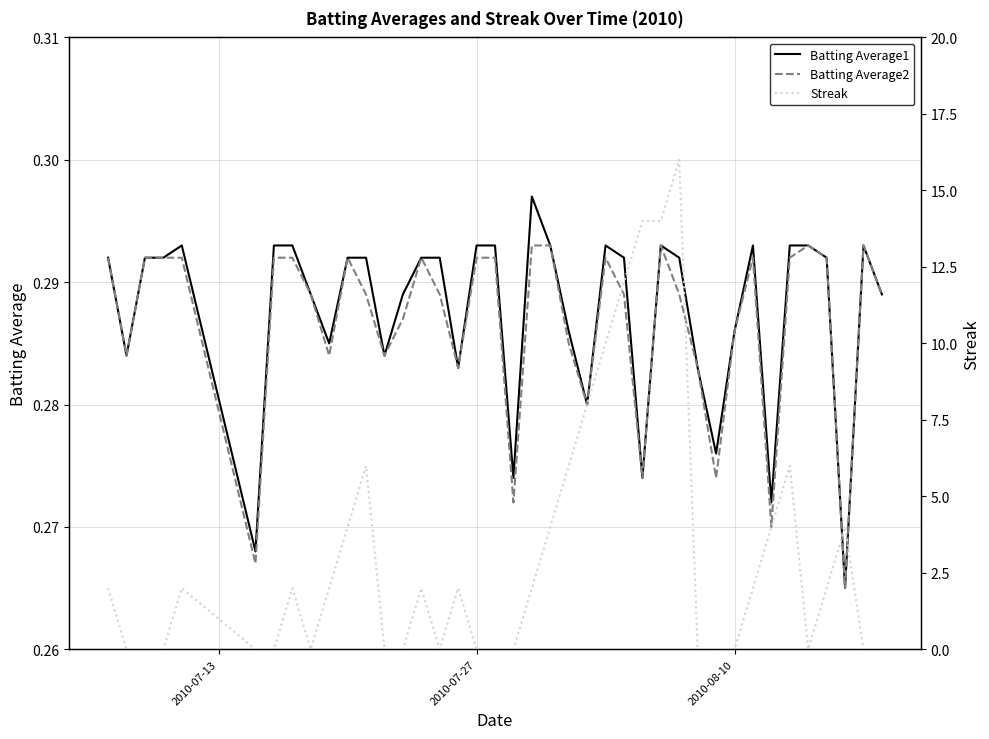

What are all the series names shown in the legend?

Batting Average1, Batting Average2, Streak